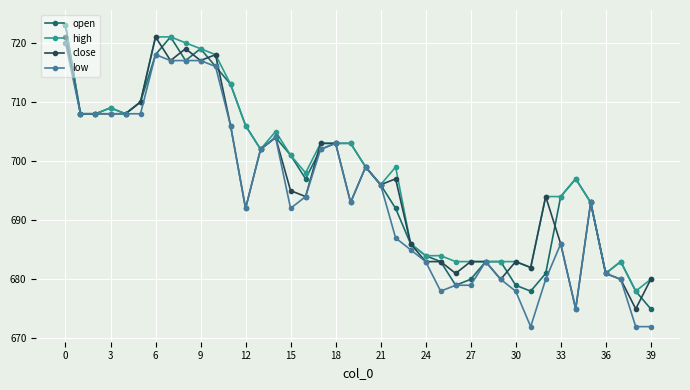

True or false: high has more than 1 interior local peaks.

True